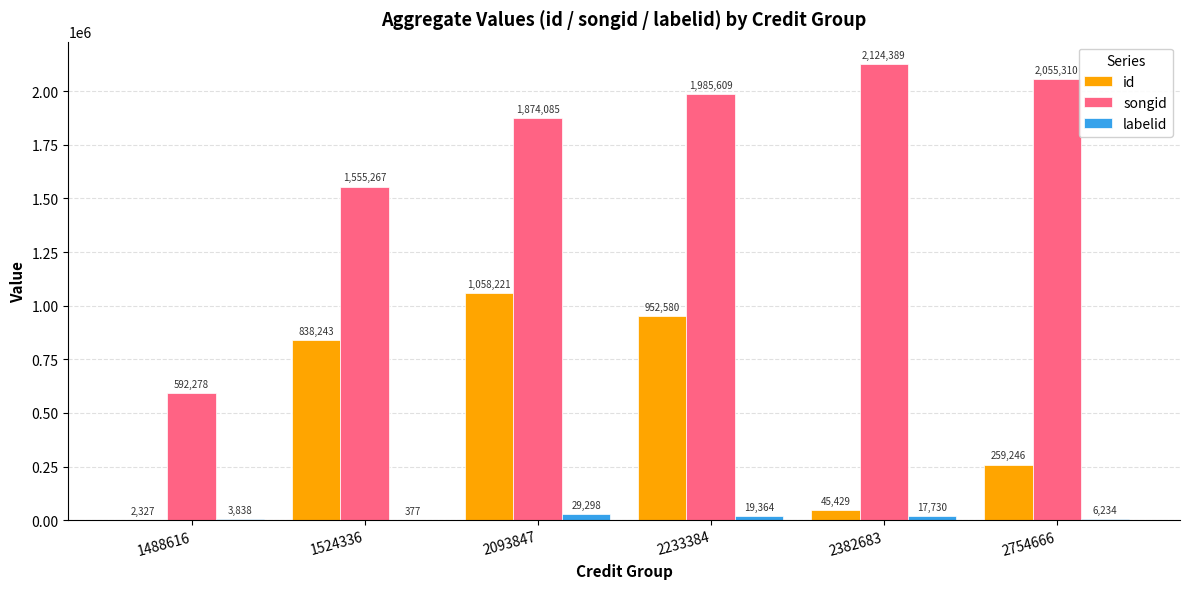

What are all the series names shown in the legend?

id, songid, labelid